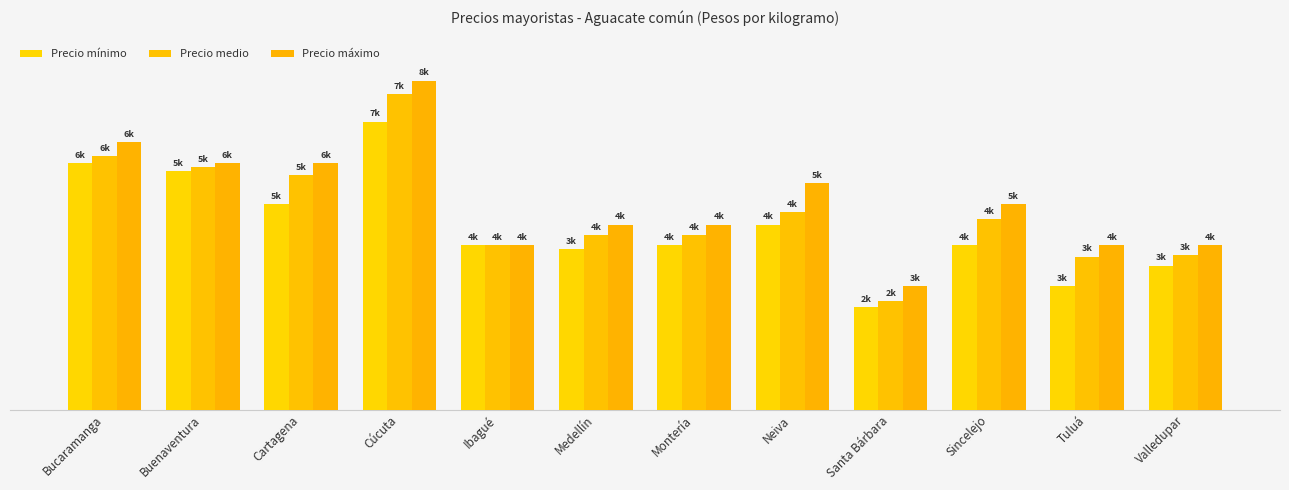

Count the number of categories in the chart.

12